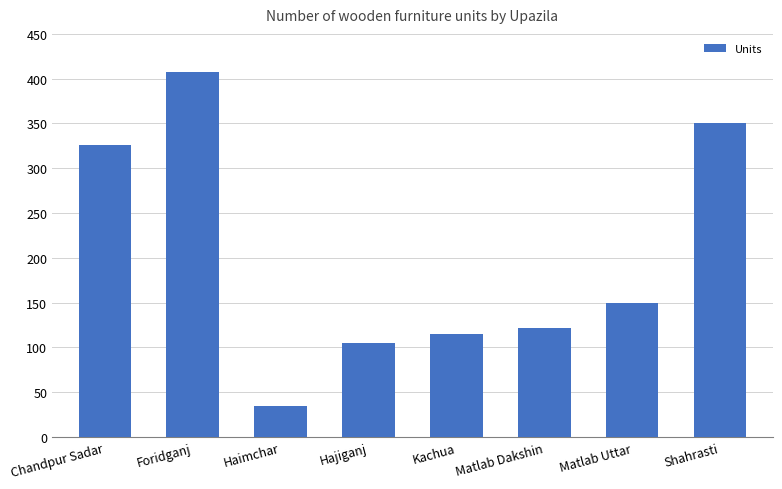

What is the minimum value shown in the chart?

35